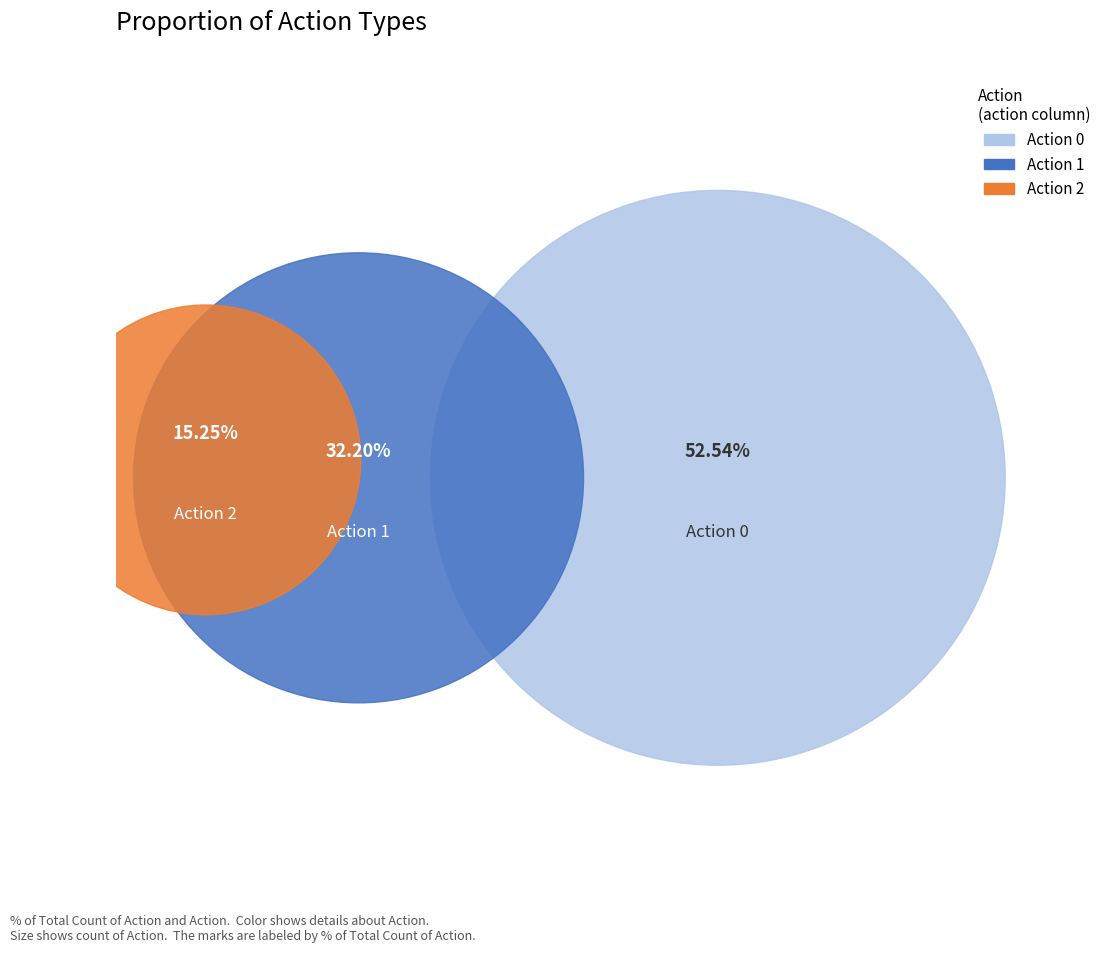

To the nearest percent, what percentage of the pie is 1?

32%